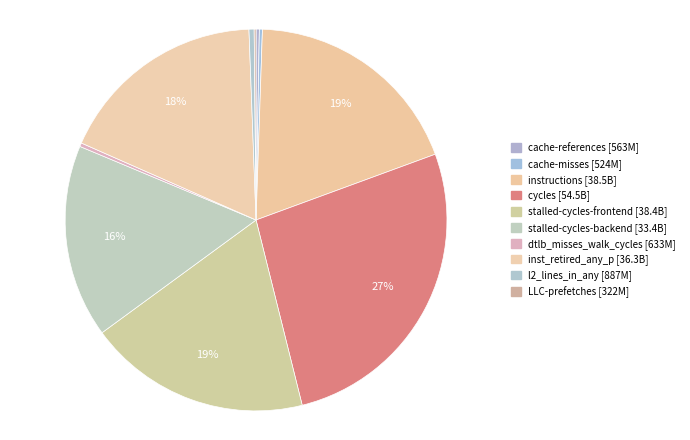

To the nearest percent, what is the difference between the largest and smallest slice percentages?

27%